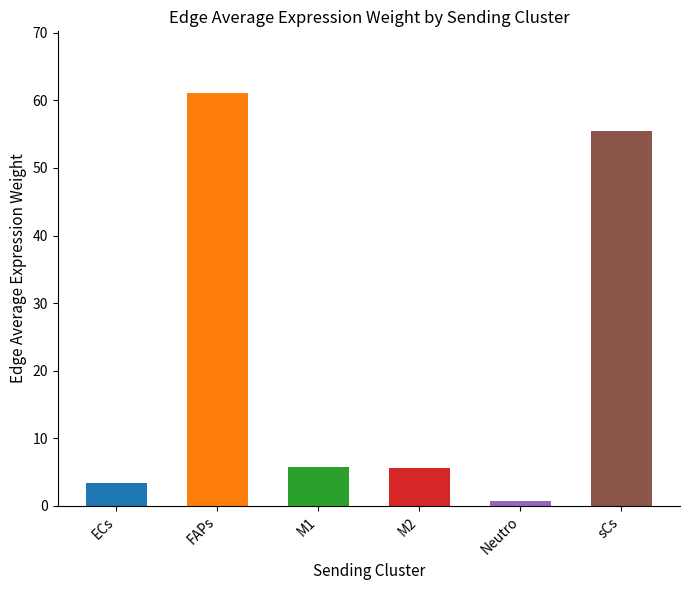

Is it true that the value at ECs is 3.4?

True